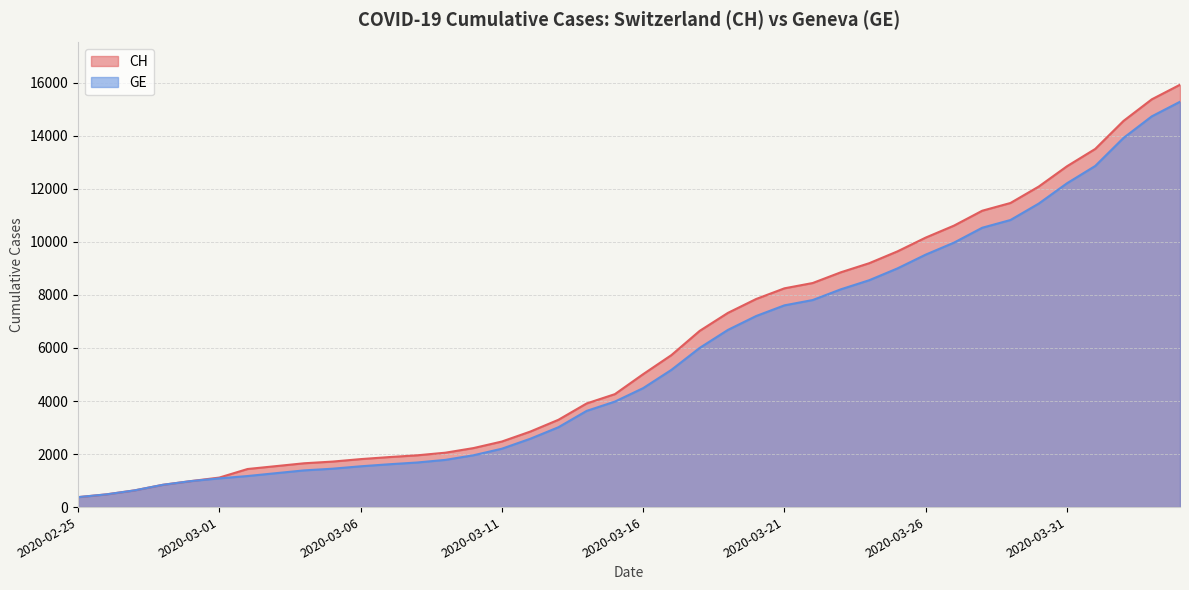

True or false: GE and CH intersect in this chart.

False